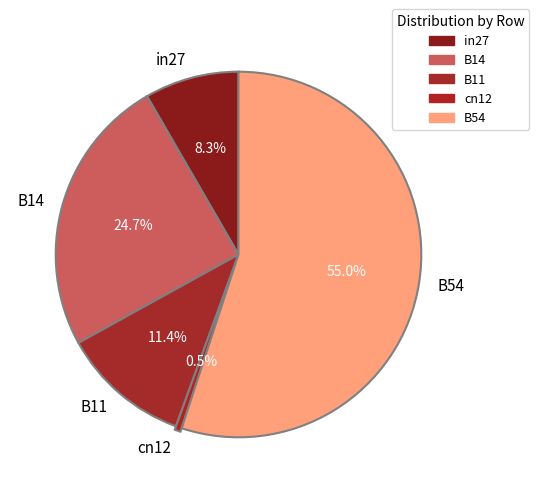

How much of the chart is everything except B14?

75.3%